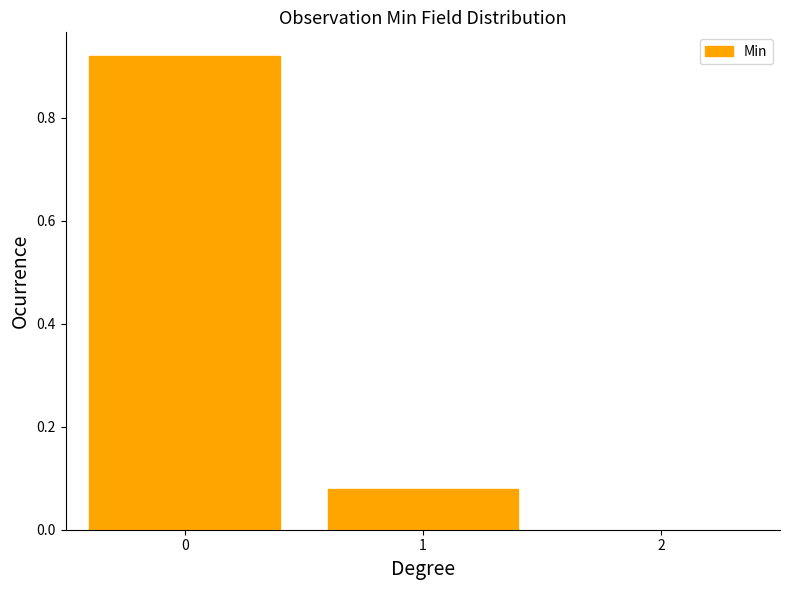

Reading left to right, transcribe this chart: for each bar, give the range it covers on the x-axis and its height. The values are not printed on the chart, so give them approximately, as read against the axis.

-0.5 to 0.5: 0.92
0.5 to 1.5: 0.08